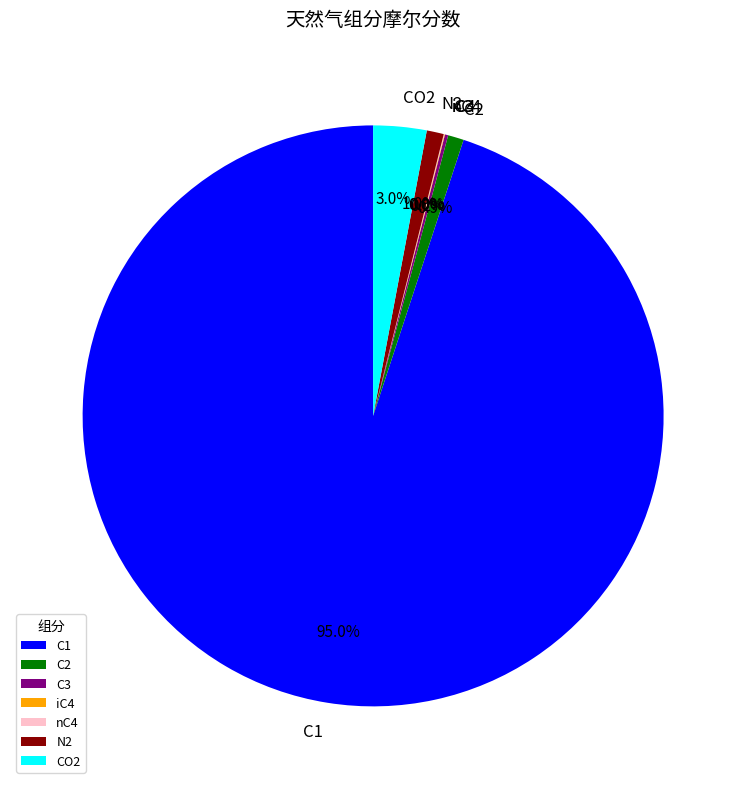

True or false: N2 accounts for 11% of the total.

False